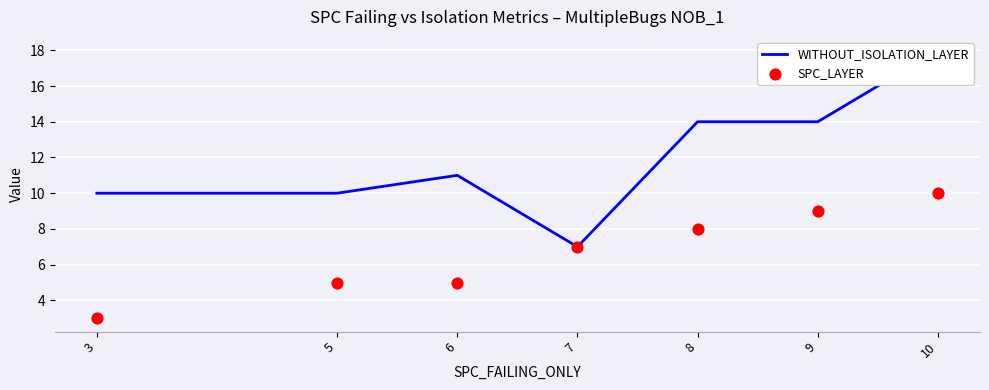

At how many categories does at least one series exceed 15?

1